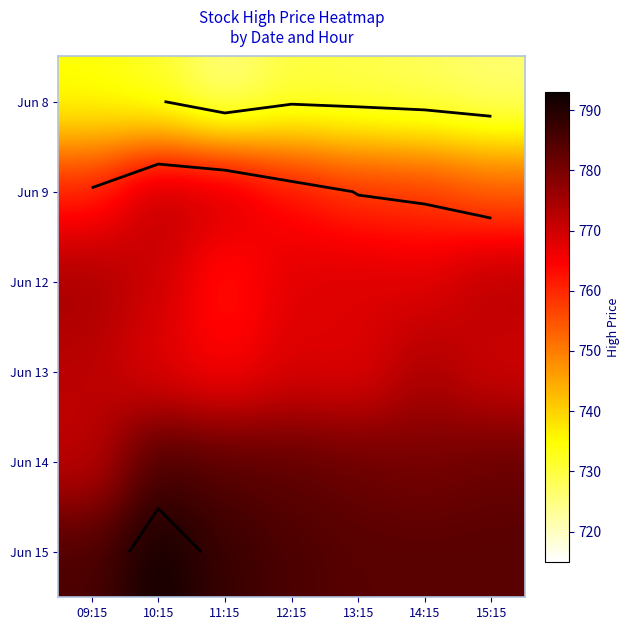

How many data points in Jun 15 are above 785?

4